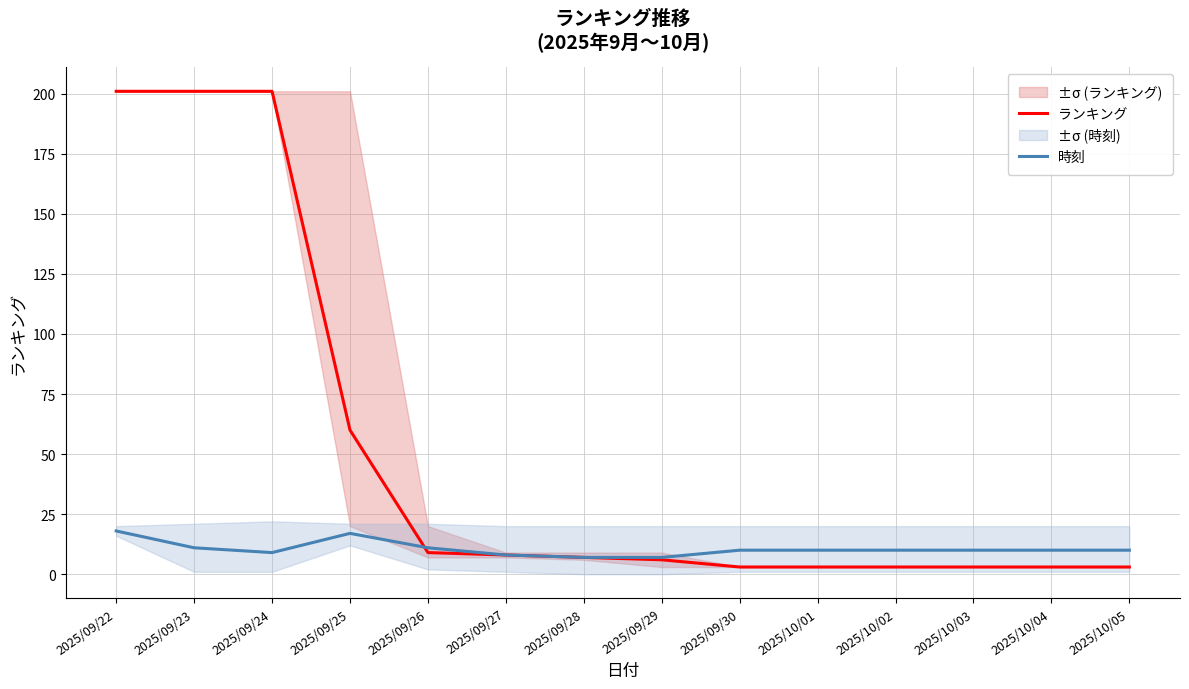

The value of ランキング at 2025/09/23 is 319. True or false?

False